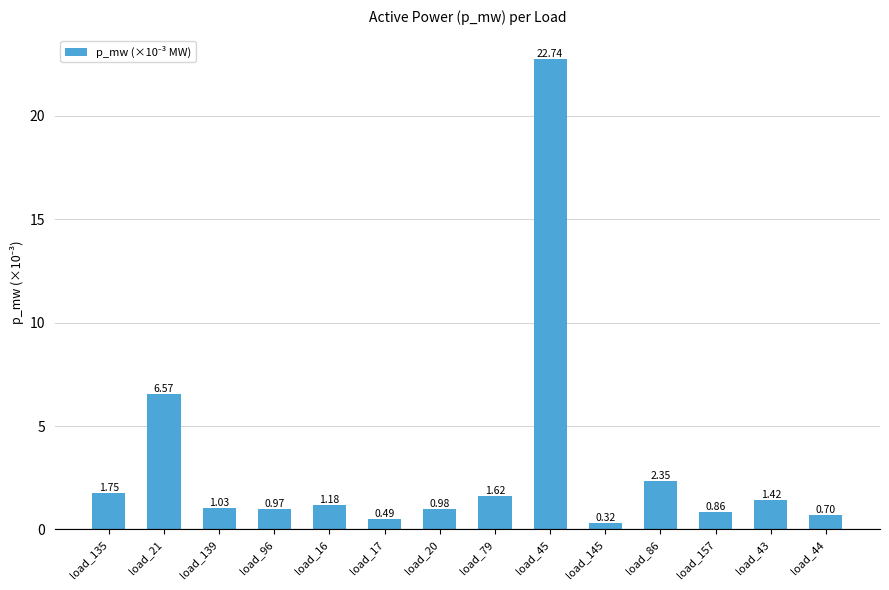

Which has a higher value, load_43 or load_139?

load_43